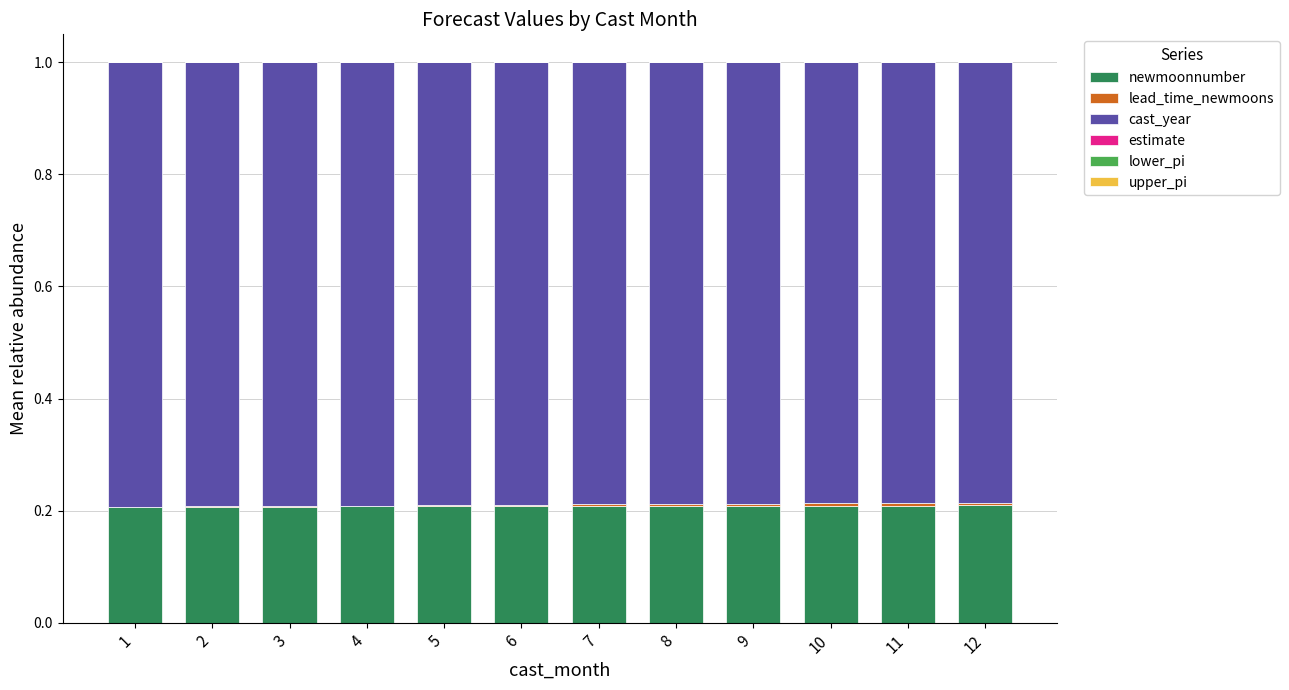

The value of newmoonnumber at 8 is 0.4. True or false?

False